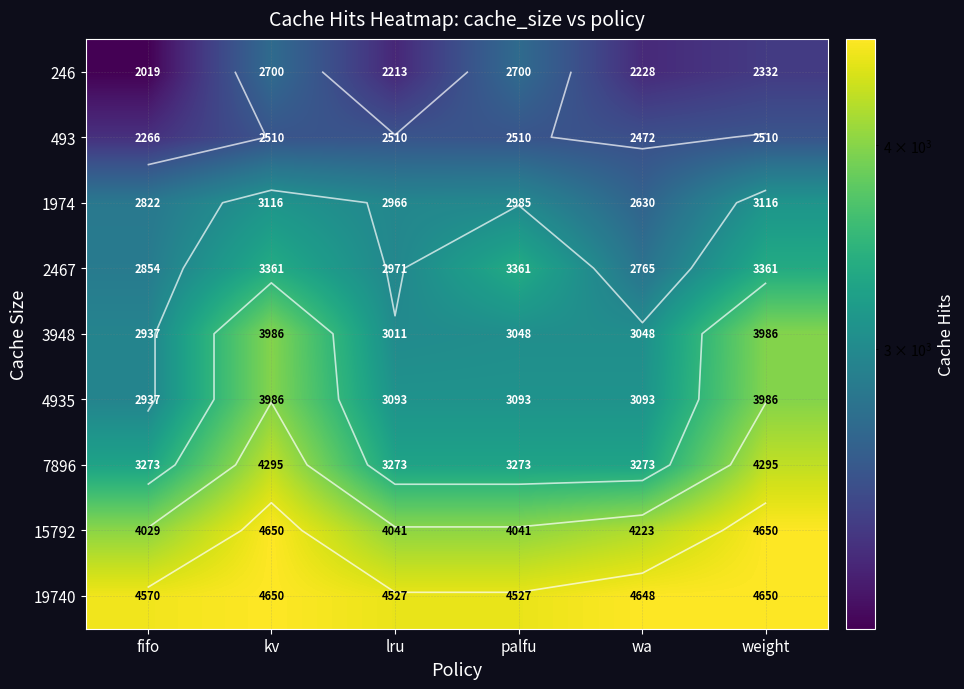

Where does the 19740 series first go above 4648?

kv